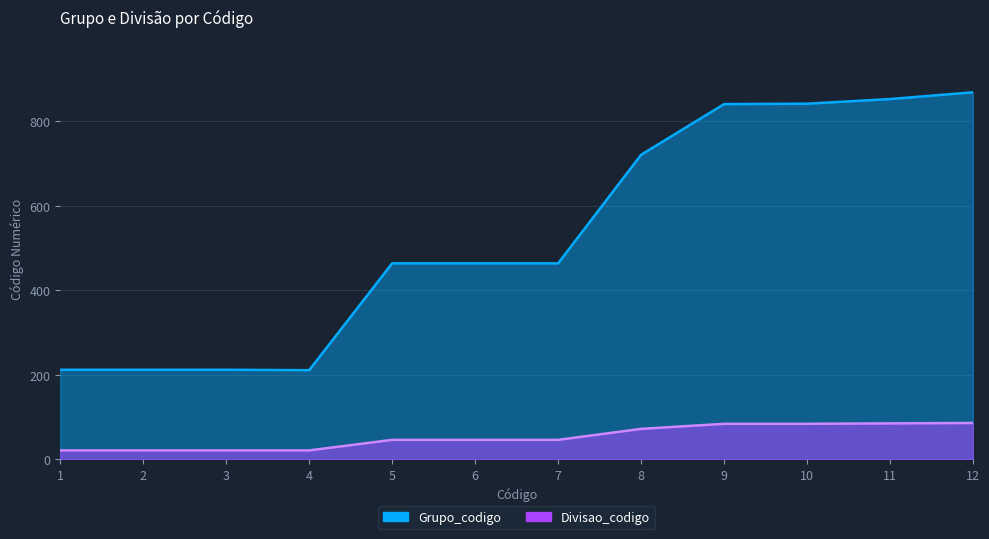

True or false: Divisao_codigo has more than 0 points higher than both neighbors.

False